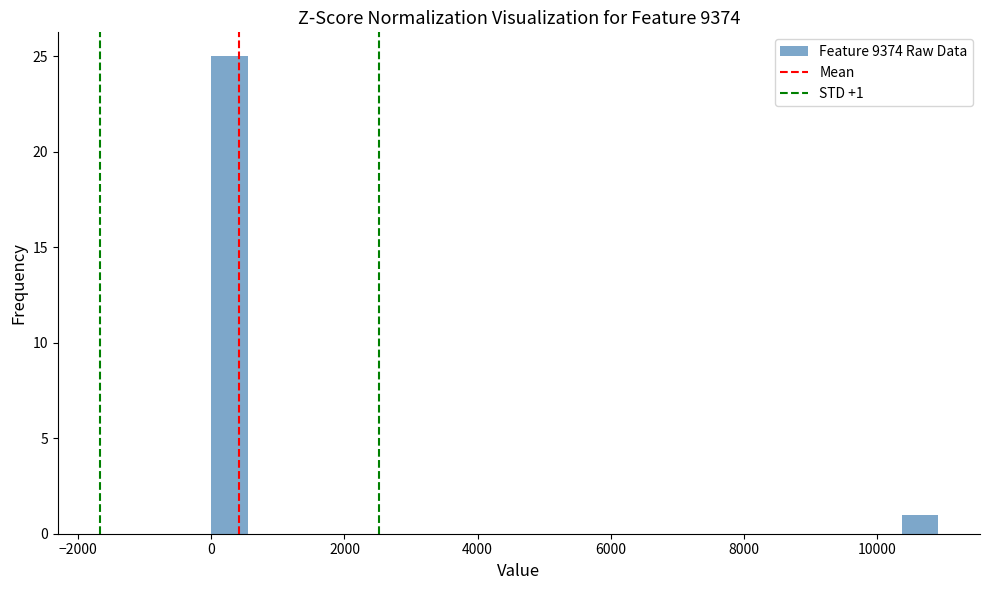

Around what value on the x-axis is the tallest bar? Give the approximate position of its centre, as read against the axis.

200